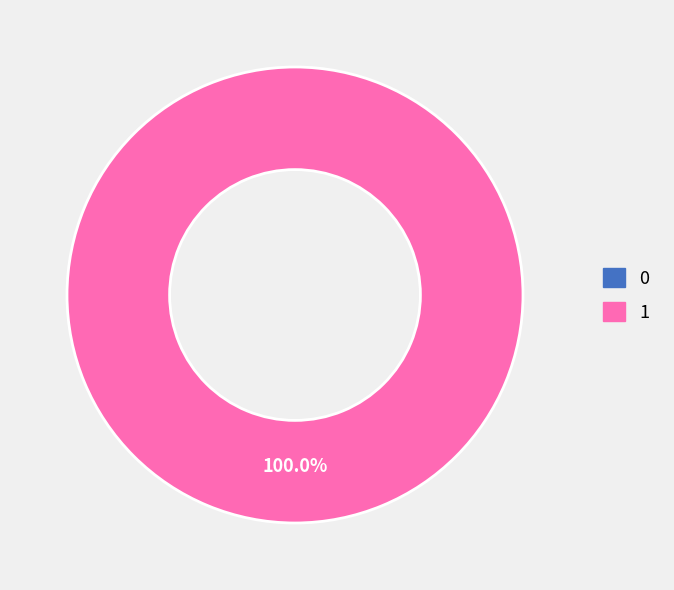

Which slice is the largest?

1